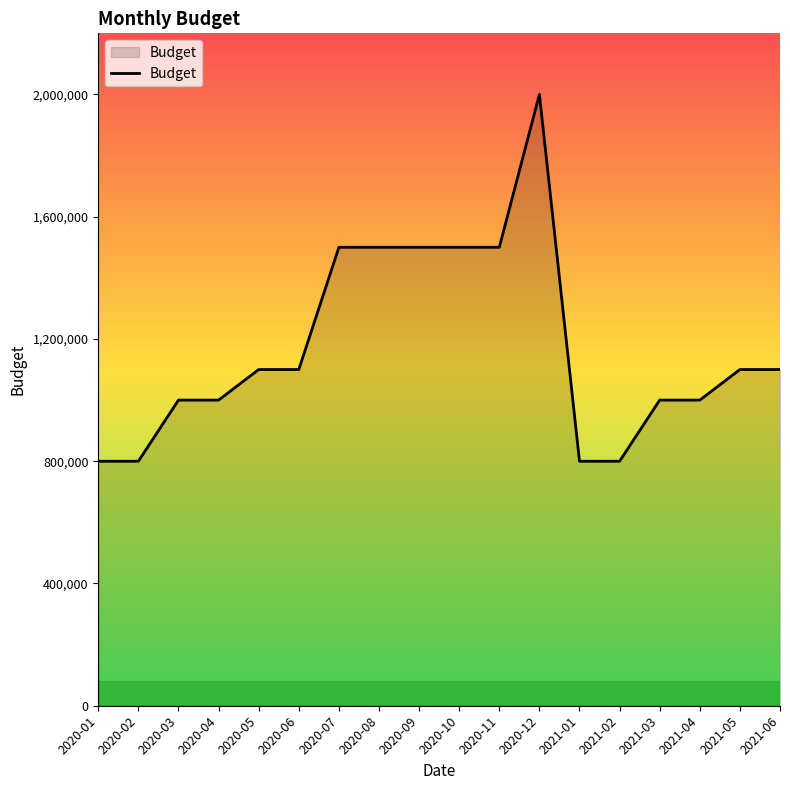

Is it true that the value at 2021-01 is 1383035?

False